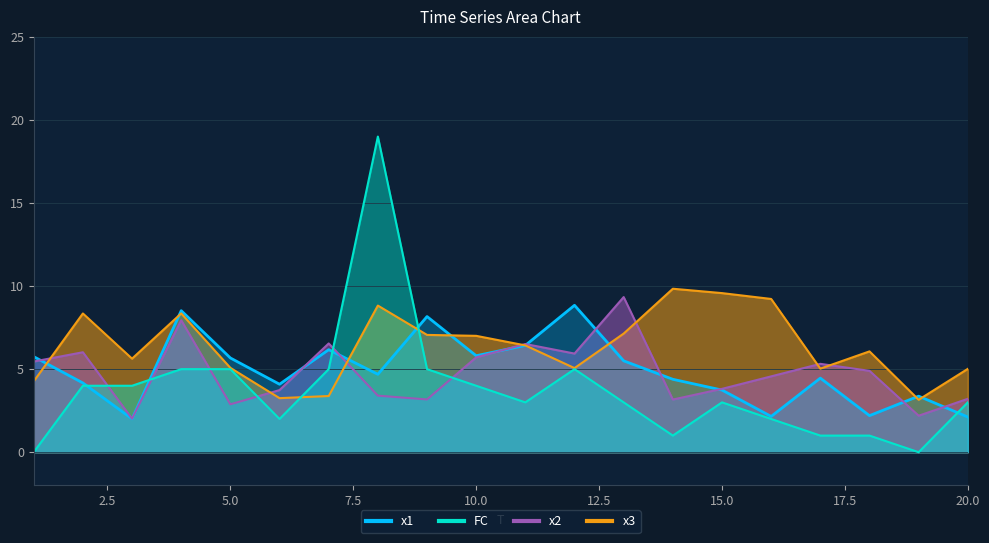

At which category does x1 reach its first local valley?

3